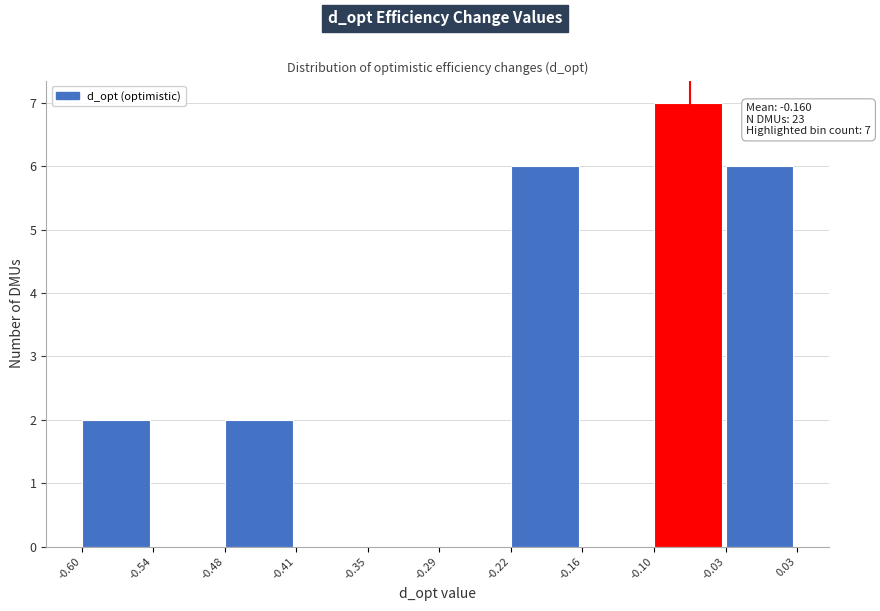

Which range on the x-axis has the tallest bar?

-0.10 to -0.03